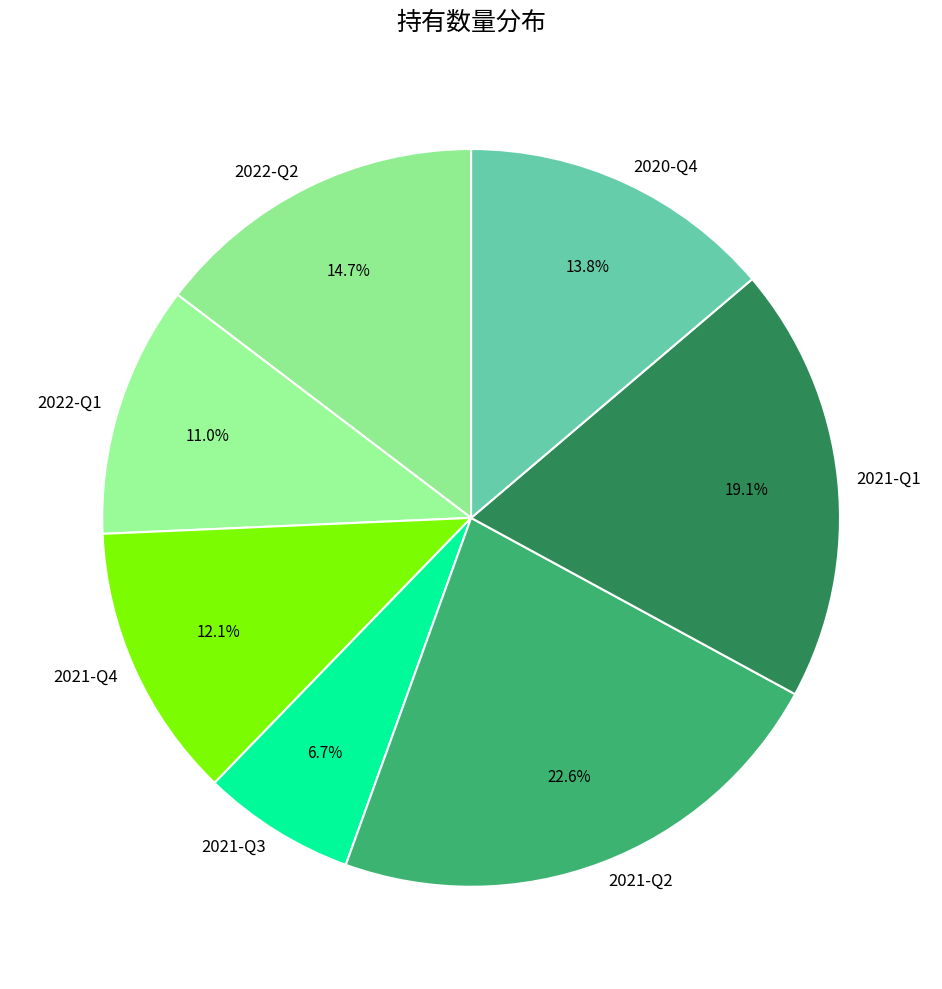

How many segments does this pie chart have?

7